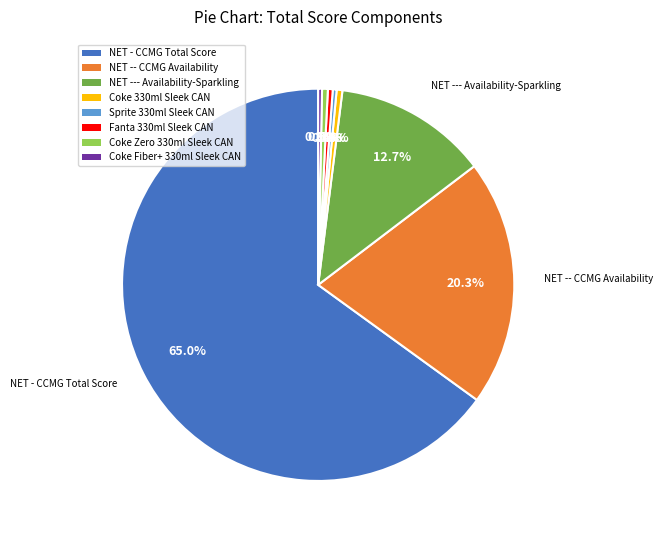

To the nearest percent, what is the average slice percentage?

12%